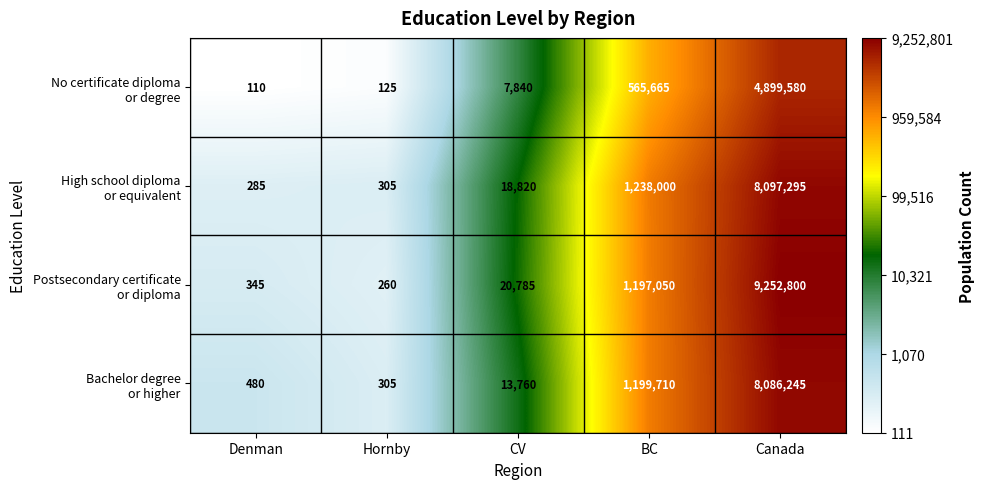

What is the maximum value shown in the chart?

9252800